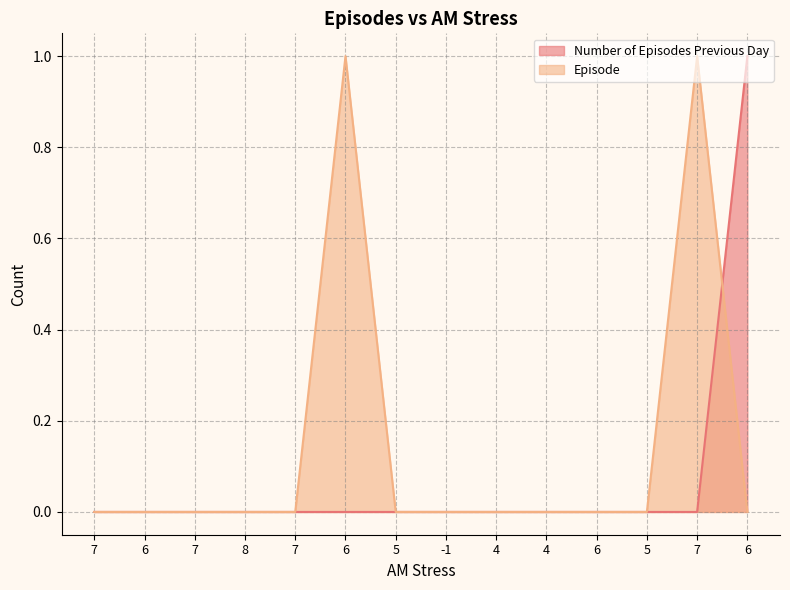

How many distinct data groups are displayed?

2